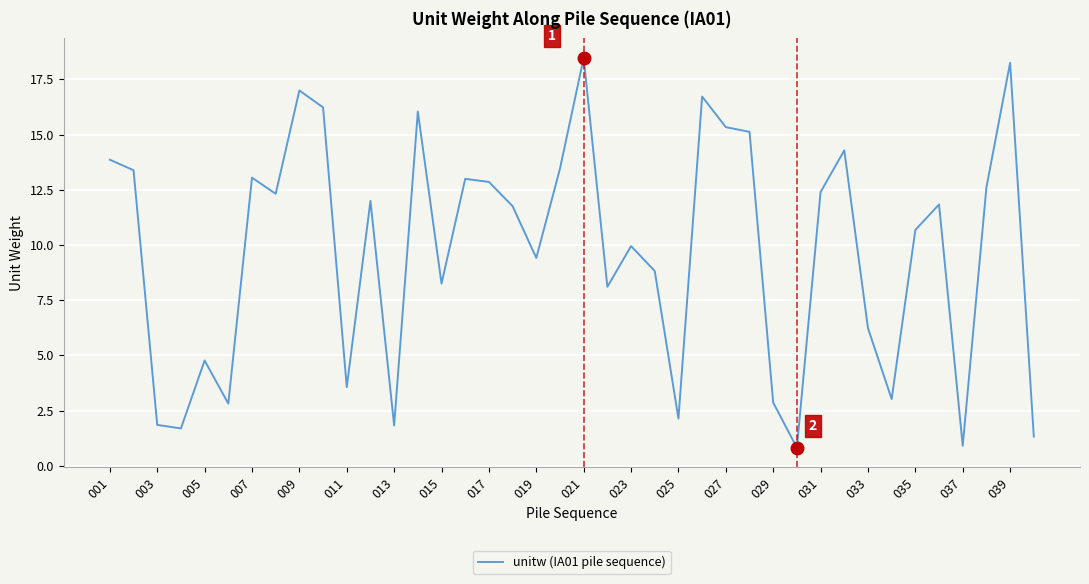

What is the smallest value displayed?

0.8